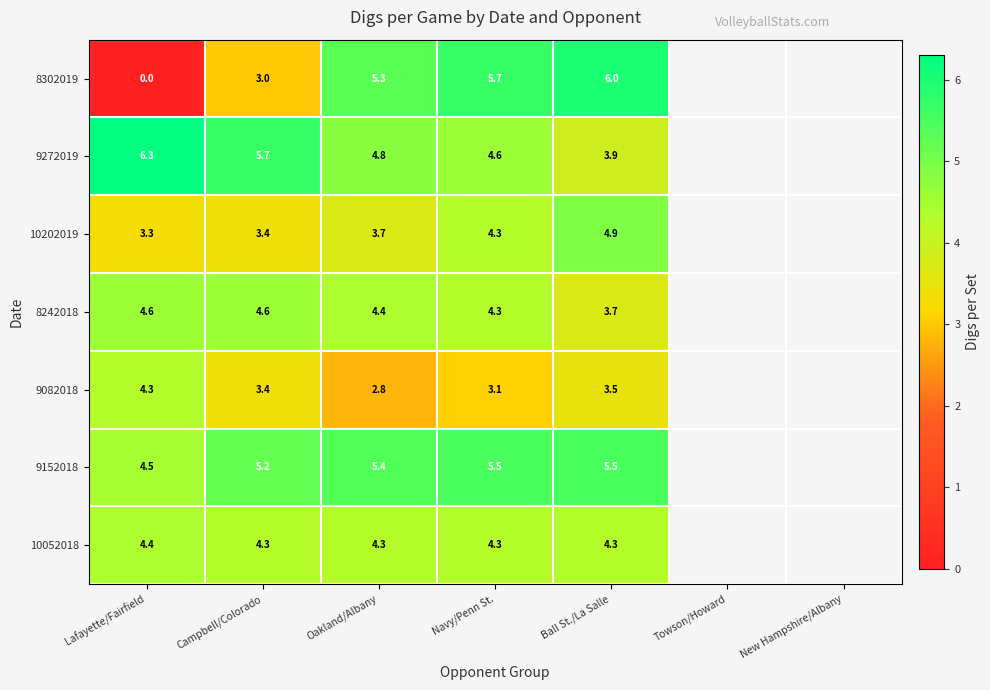

The value of 10052018 at Ball St./La Salle is 1.2. True or false?

False